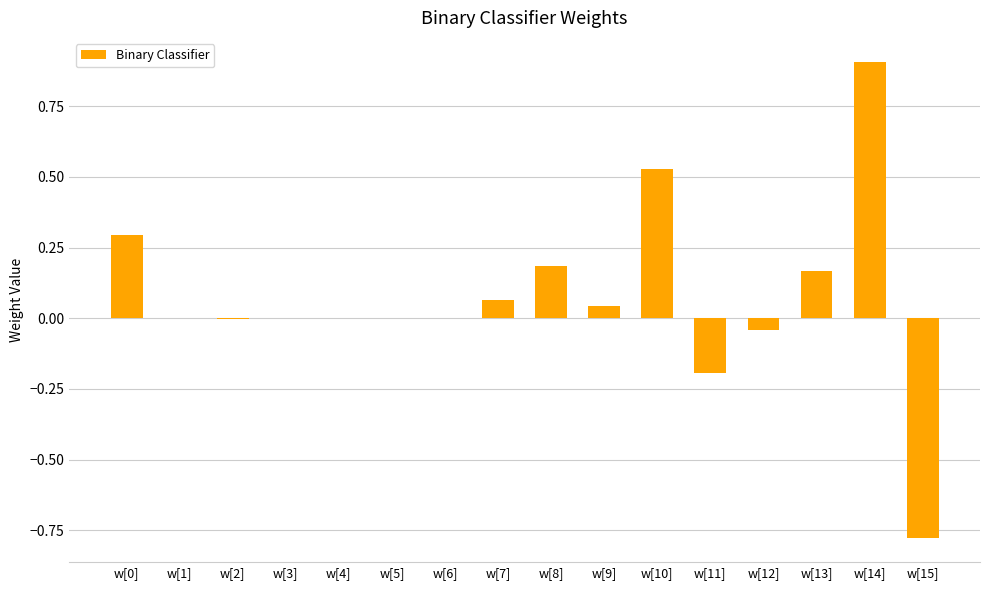

What is the sum of the values at w[10] and w[13]?

0.7